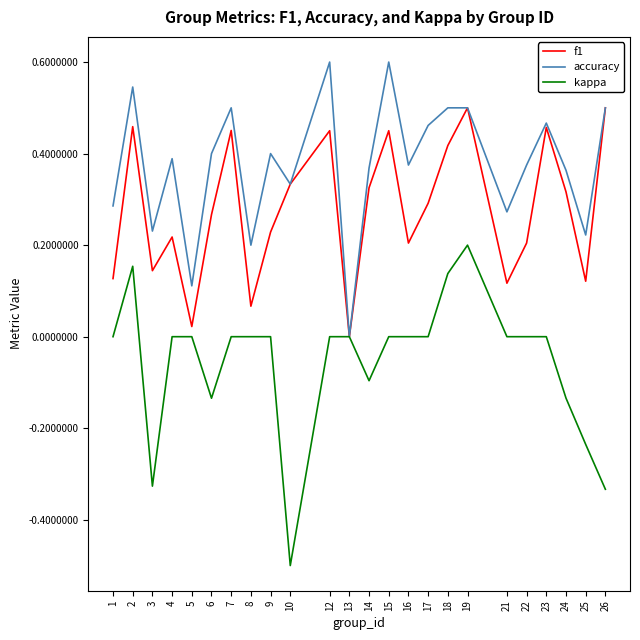

Between 7 and 18, which series saw the biggest shift?

kappa